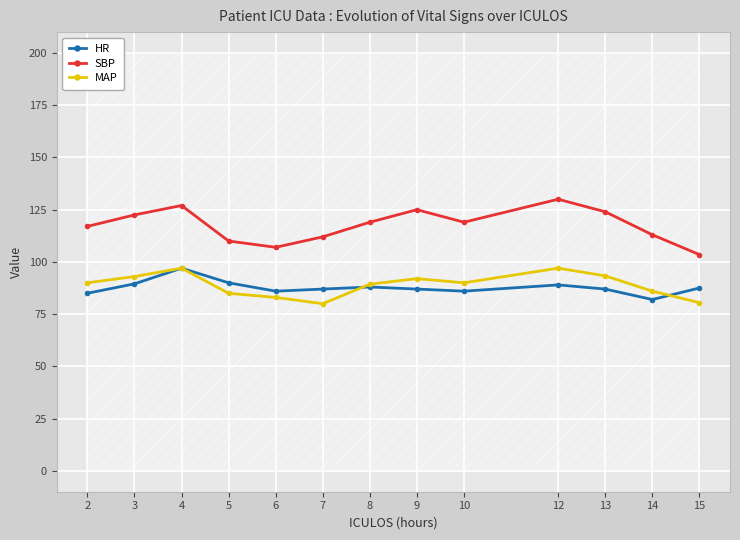

Which has a higher value, 4 or 7?

4